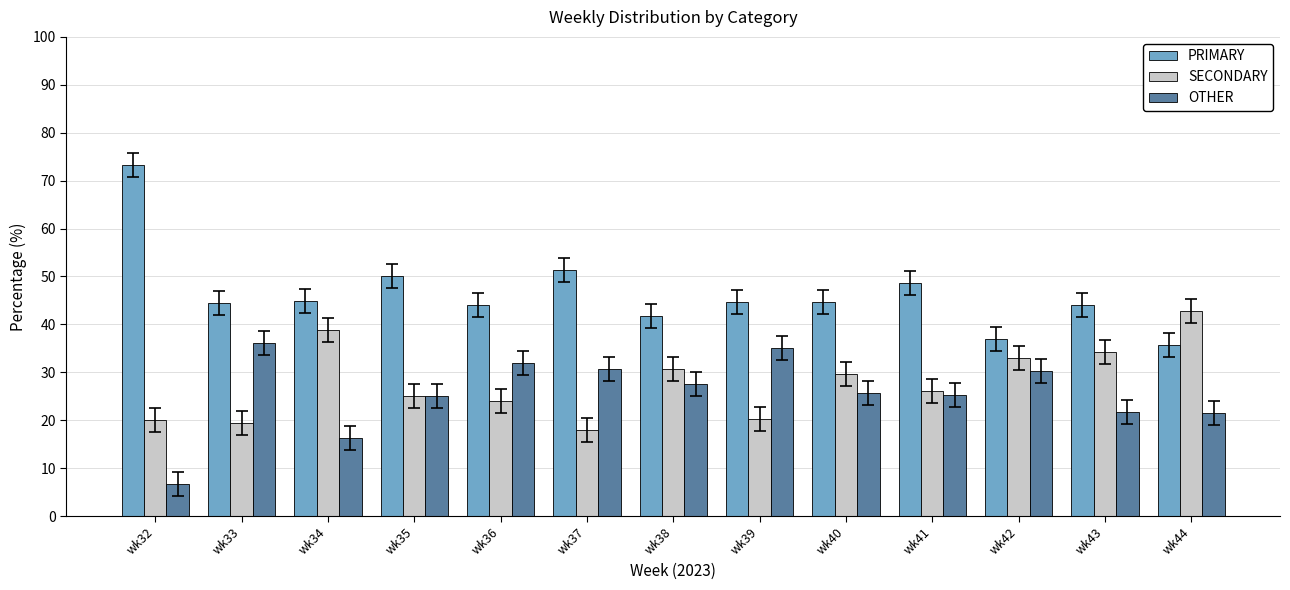

At which label does OTHER reach its peak?

wk33